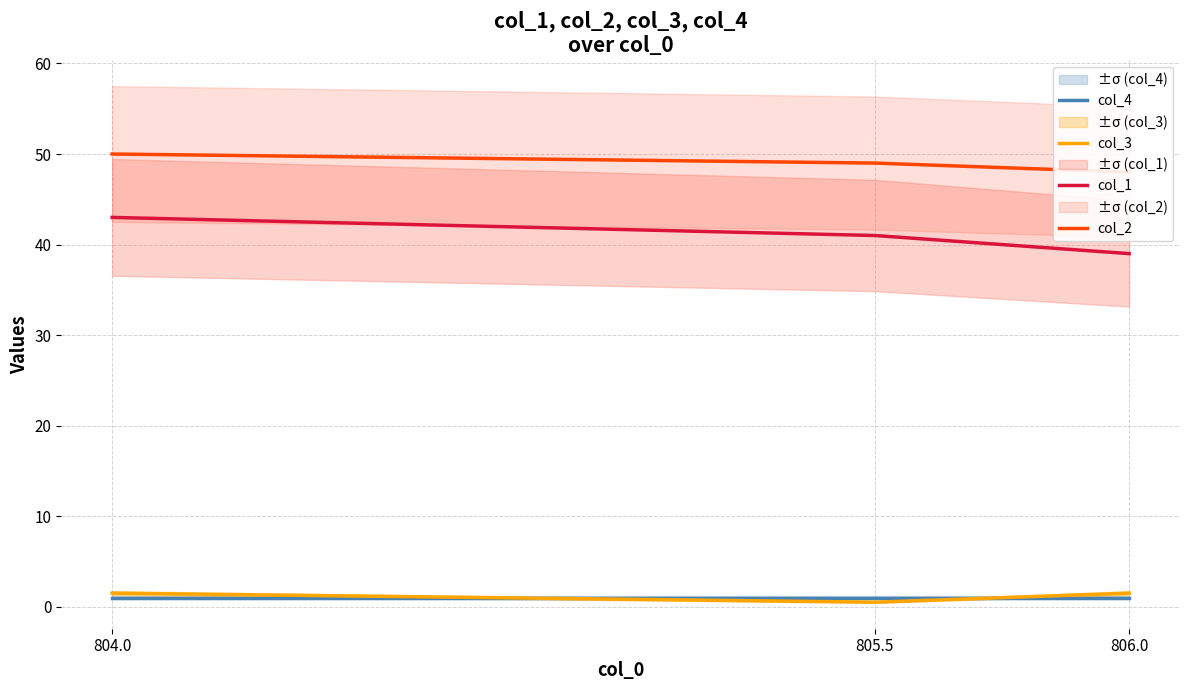

The col_4 series shows 0.5 at 805.5. True or false?

False